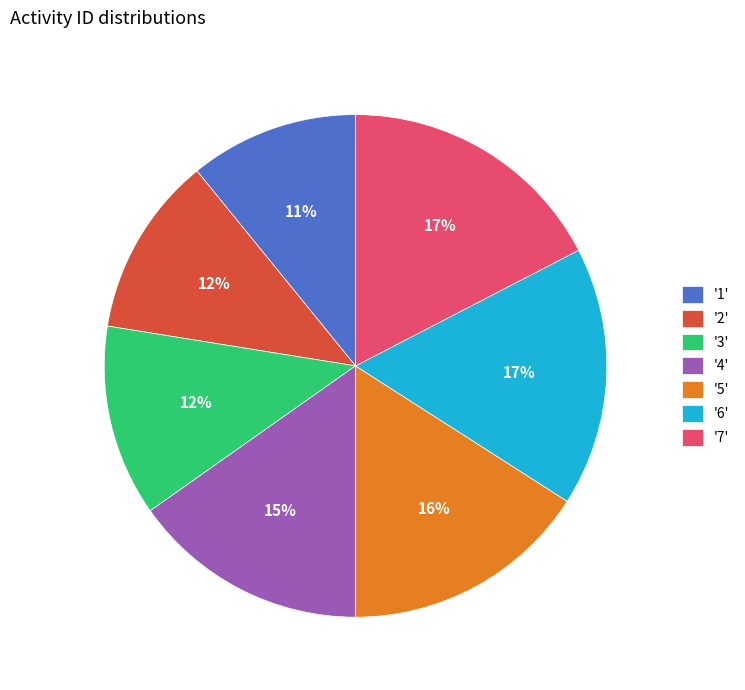

True or false: '6' accounts for 17% of the total.

True